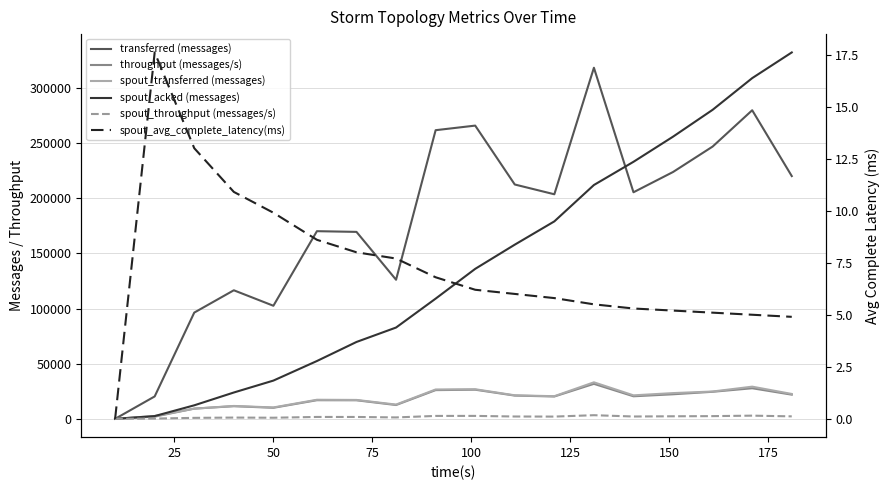

True or false: spout_throughput (messages/s) and transferred (messages) cross at least once.

False